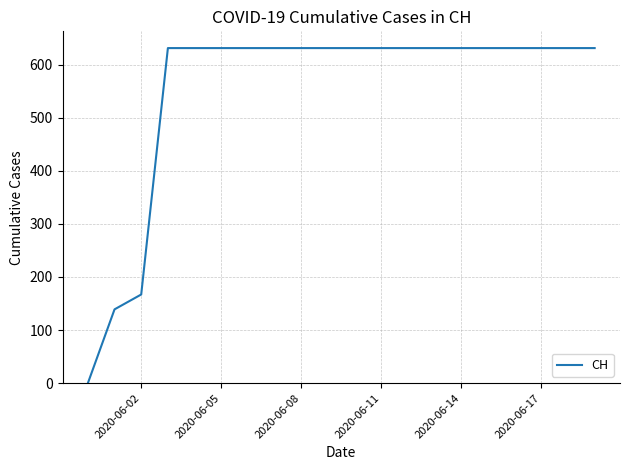

What is the difference between the maximum and minimum values?

631